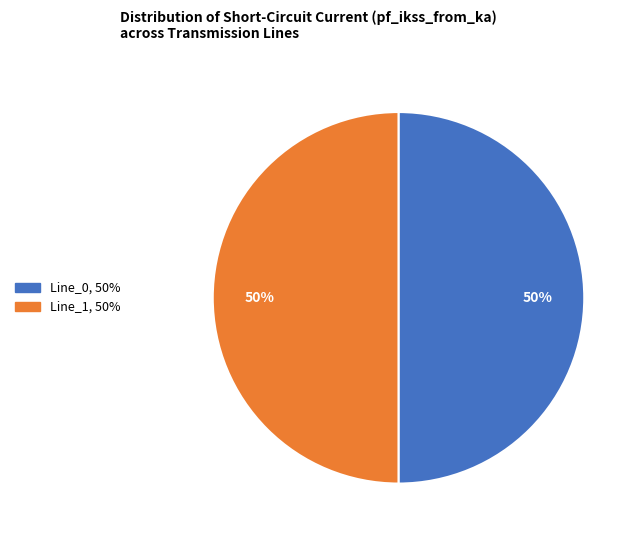

To the nearest percent, what is the average slice percentage?

50%